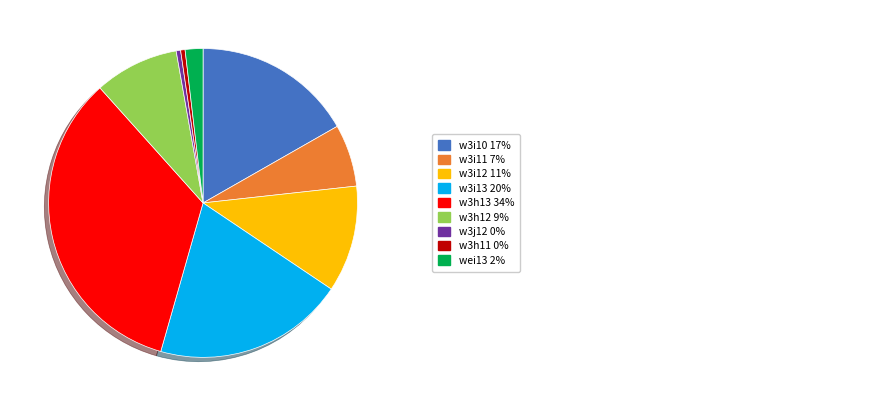

Is there any slice that represents more than half of the pie?

No